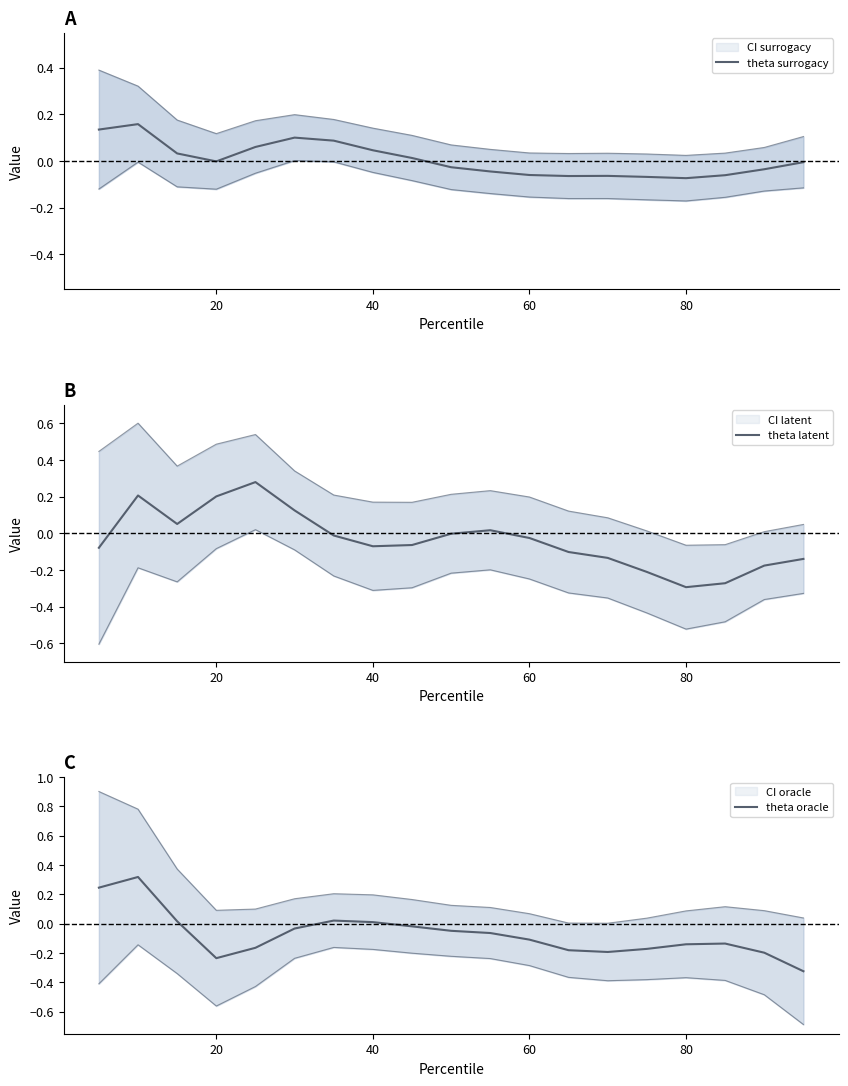

Is the value of theta surrogacy at 8 greater than the value of theta latent at 10?

No